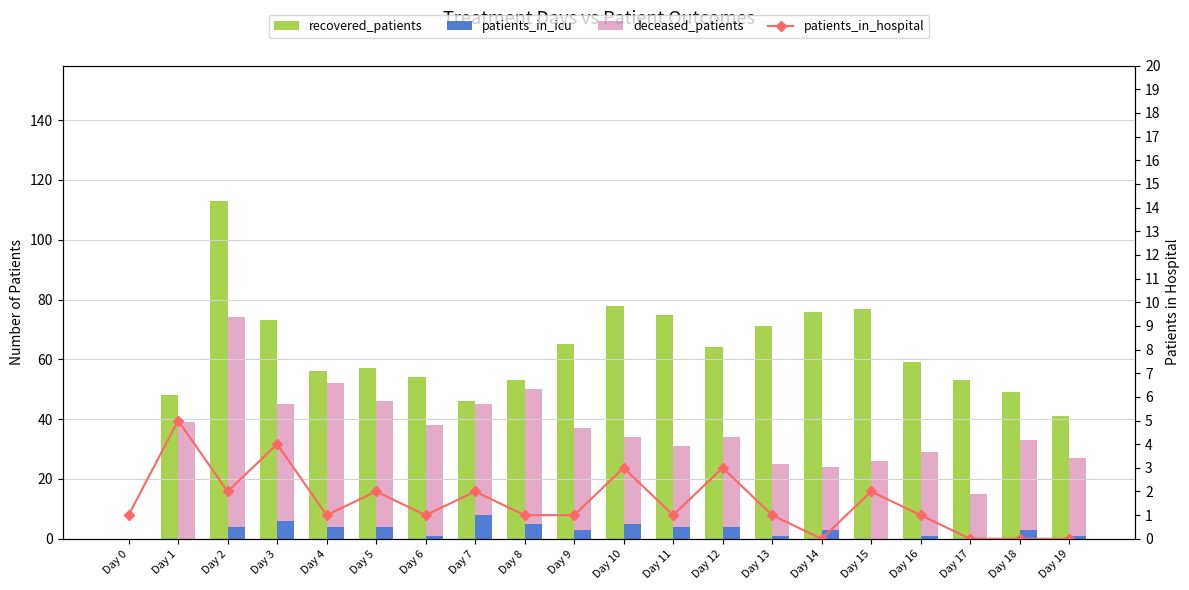

List the series in order of their peak value, lowest first.

patients_in_hospital, patients_in_icu, deceased_patients, recovered_patients